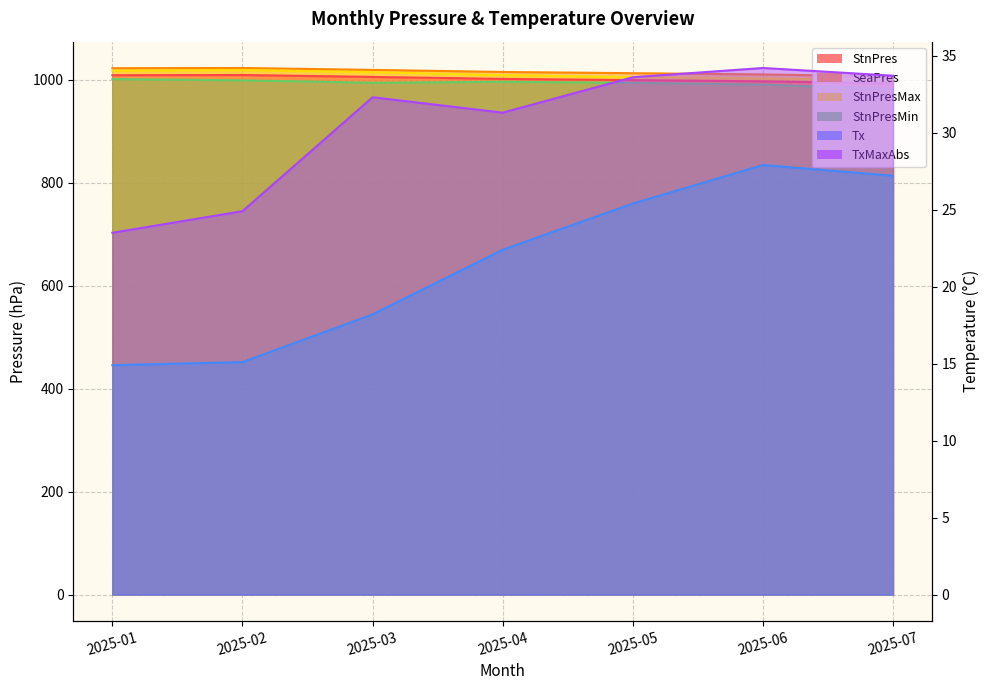

Is it true that TxMaxAbs equals 23.5 at 2025-01?

True